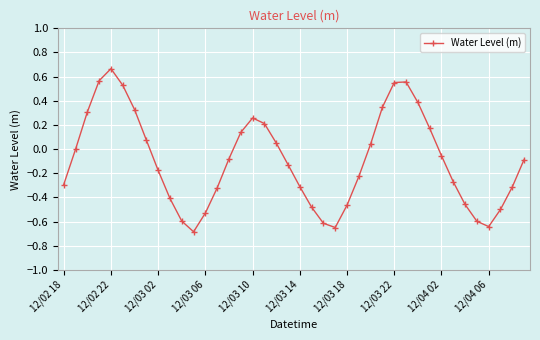

What is the difference between the maximum and minimum values?

1.4